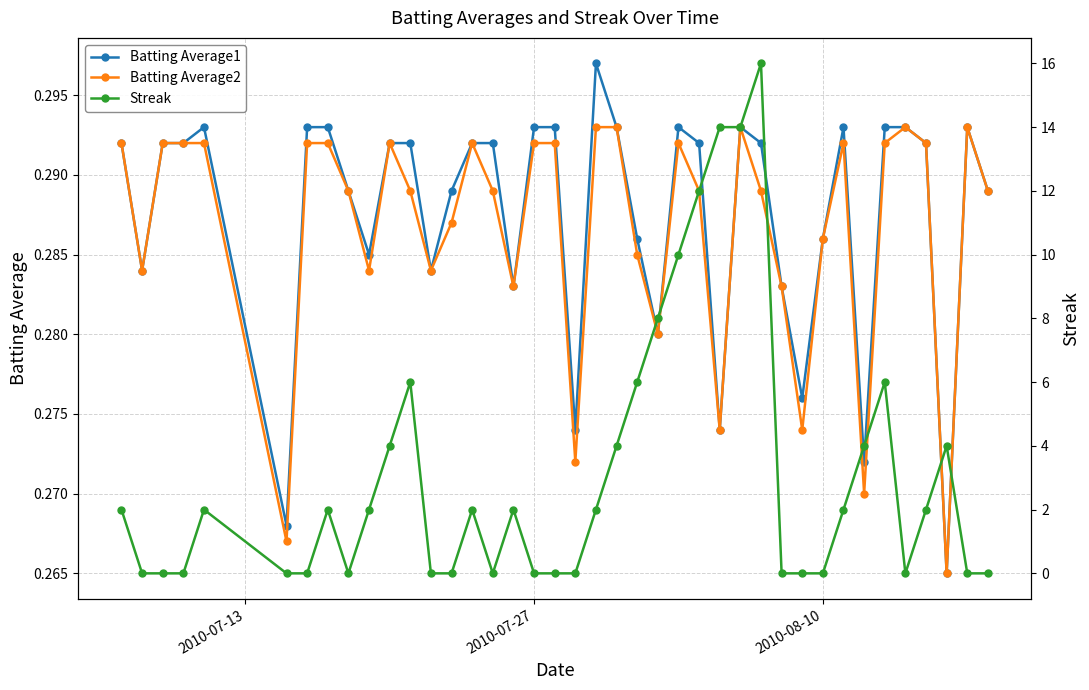

Count the Batting Average2 values in the range 0 to 1.

40